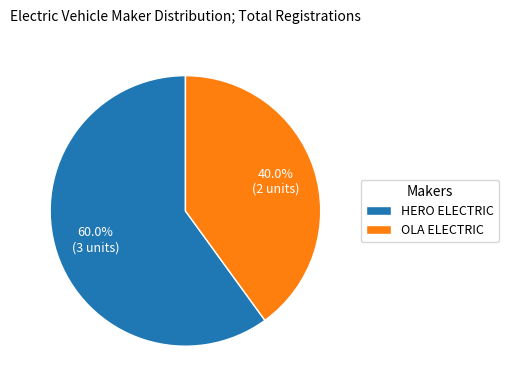

Which category has the biggest portion of the pie?

HERO ELECTRIC